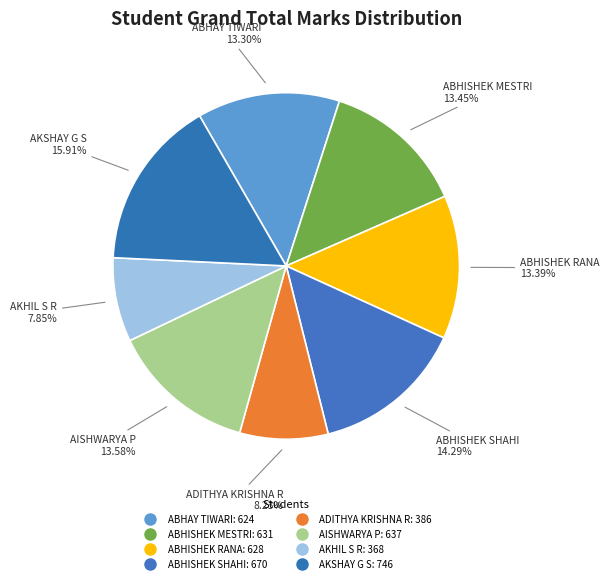

What percentage is the AISHWARYA P slice, to the nearest percent?

14%